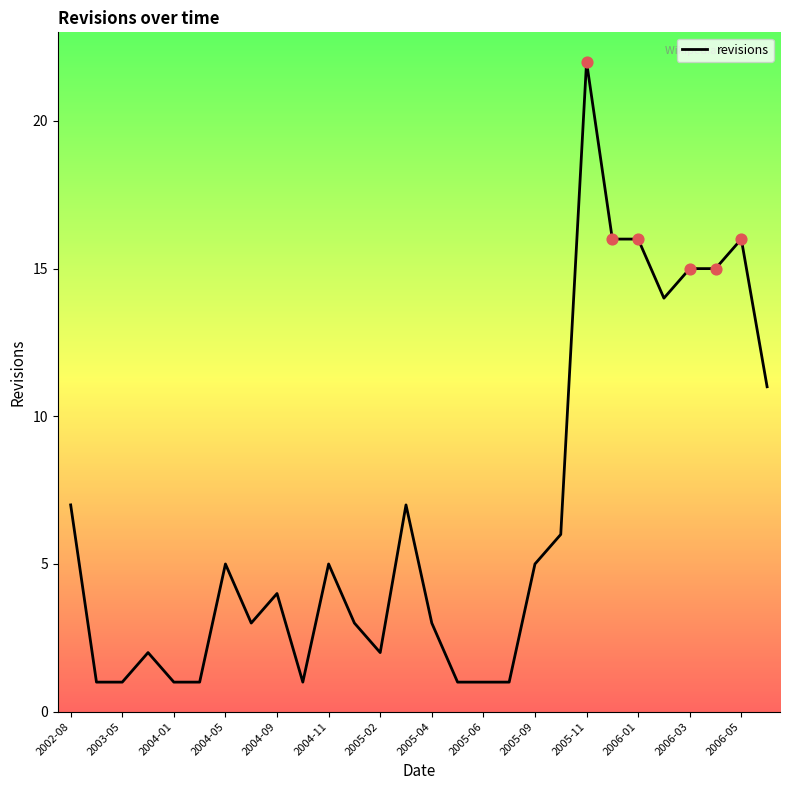

What is the difference between the maximum and minimum values?

21